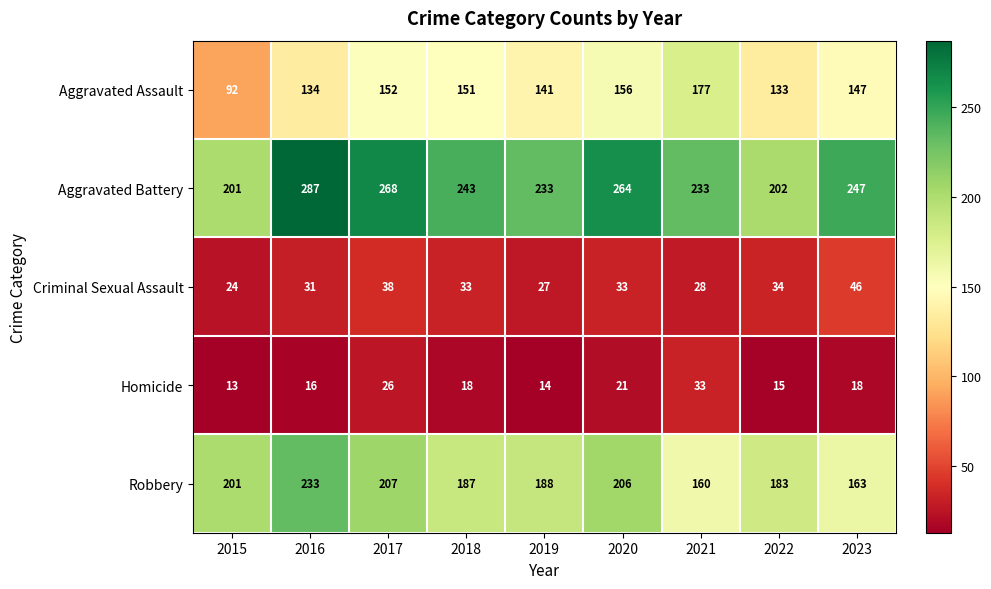

Which series has the widest spread of values?

Aggravated Battery